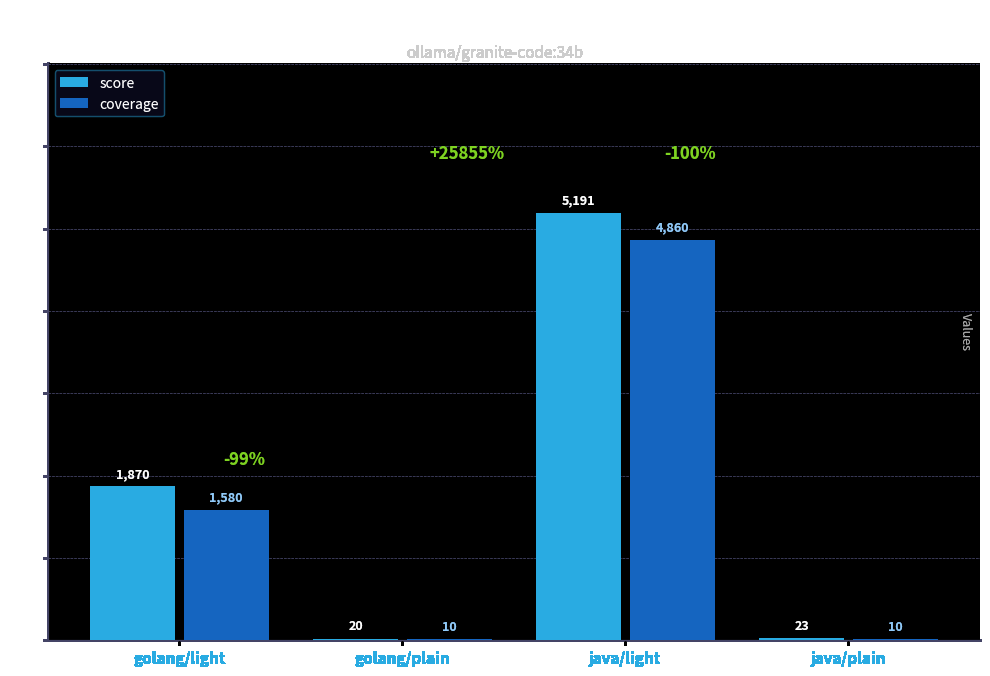

What is the total value across all series at java/plain?

33